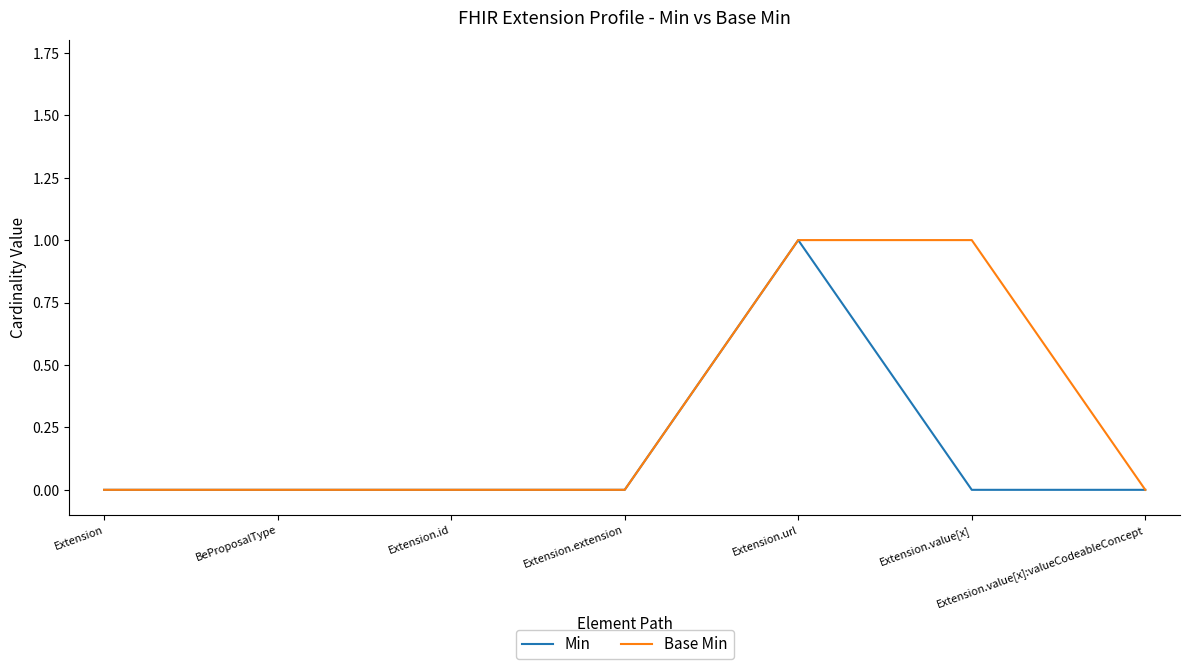

Reading right to left, extract all data points from this chart.

Min: 0	0	1	0	0	0	0
Base Min: 0	1	1	0	0	0	0